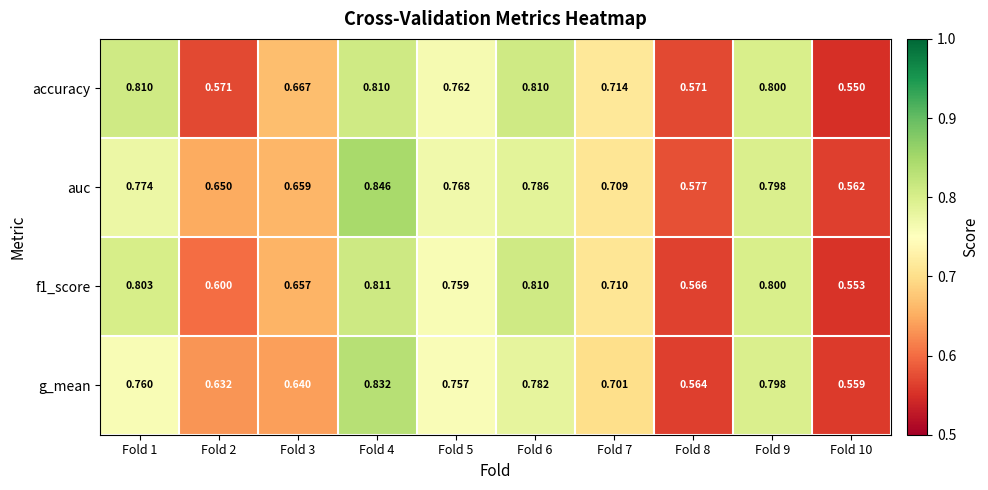

Which series has the largest range (max minus min)?

auc